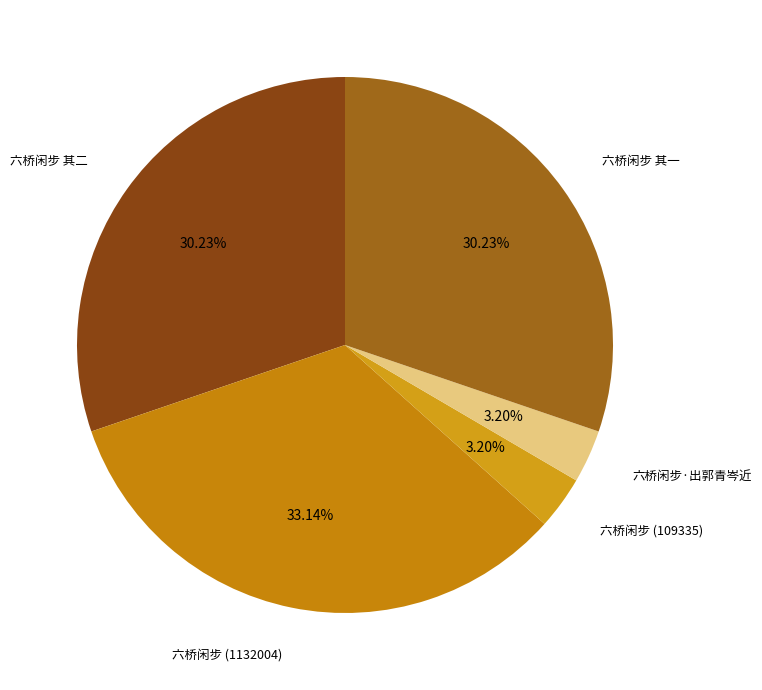

Does 六桥闲步·出郭青岑近 represent more than half of the total?

No